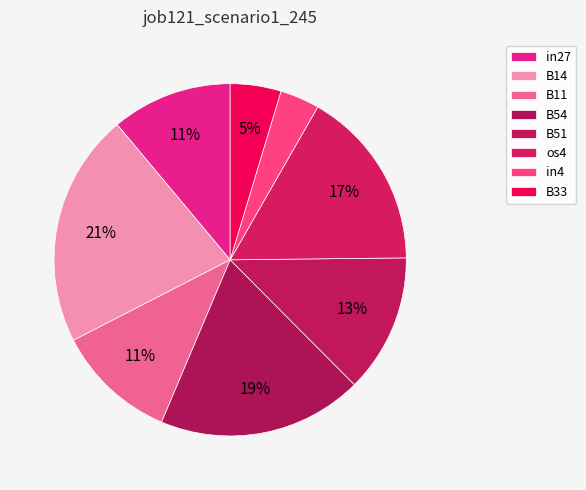

True or false: B33 accounts for 5% of the total.

True